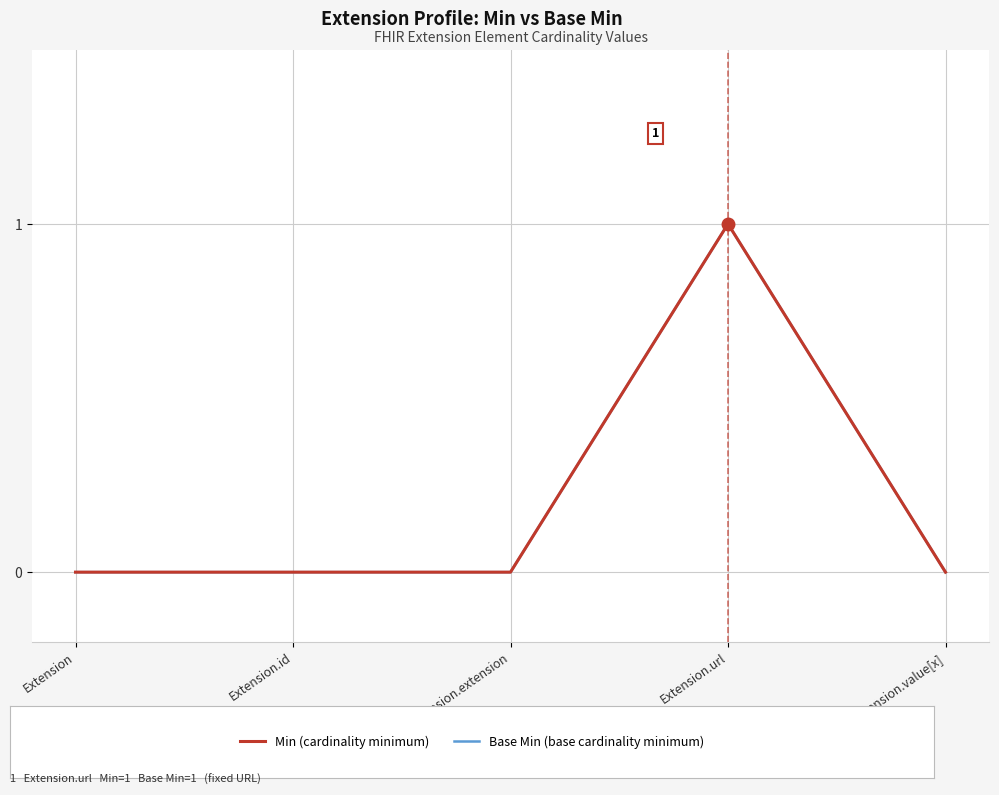

Between Extension and Extension.url, which is larger?

Extension.url